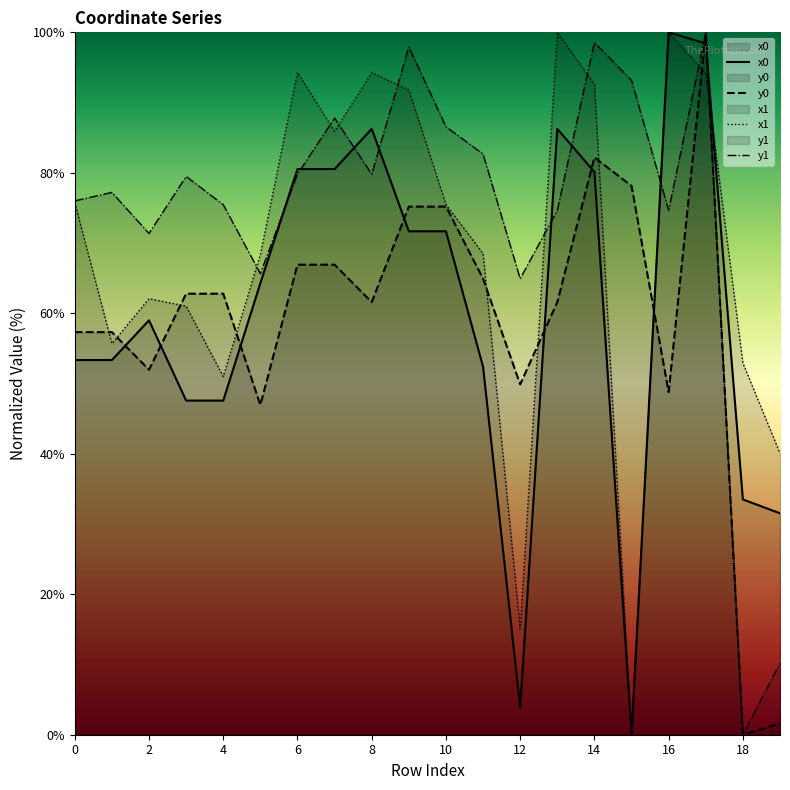

Which series has the largest range (max minus min)?

x0